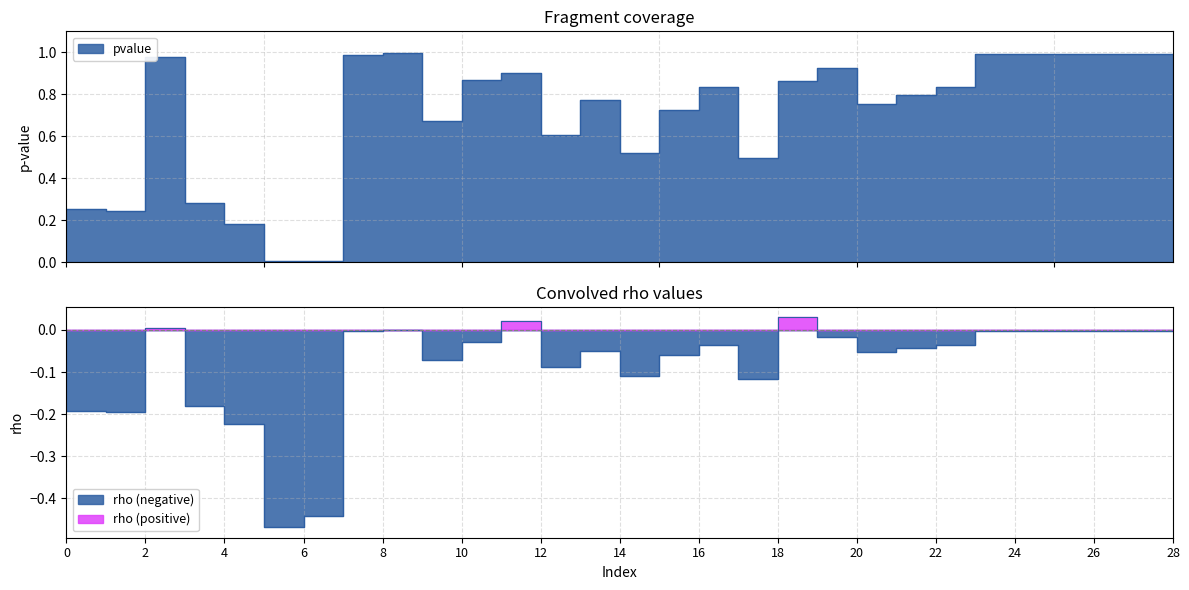

What is the sum of all rho values?

-2.4